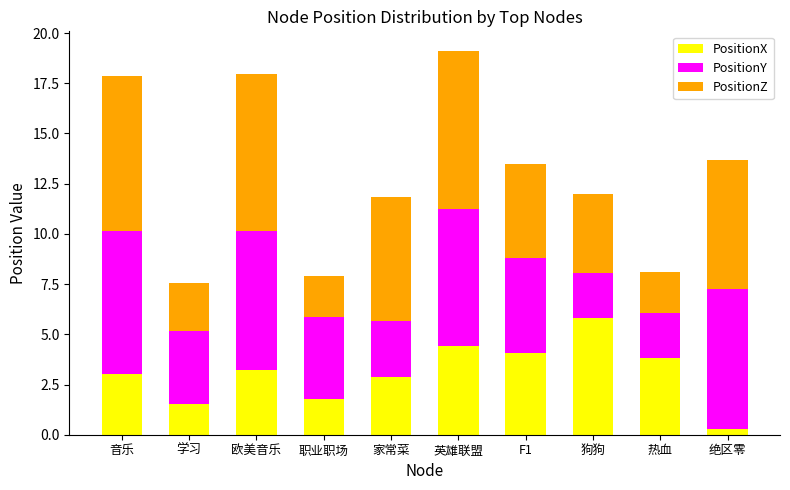

The PositionX series shows 6.6 at F1. True or false?

False